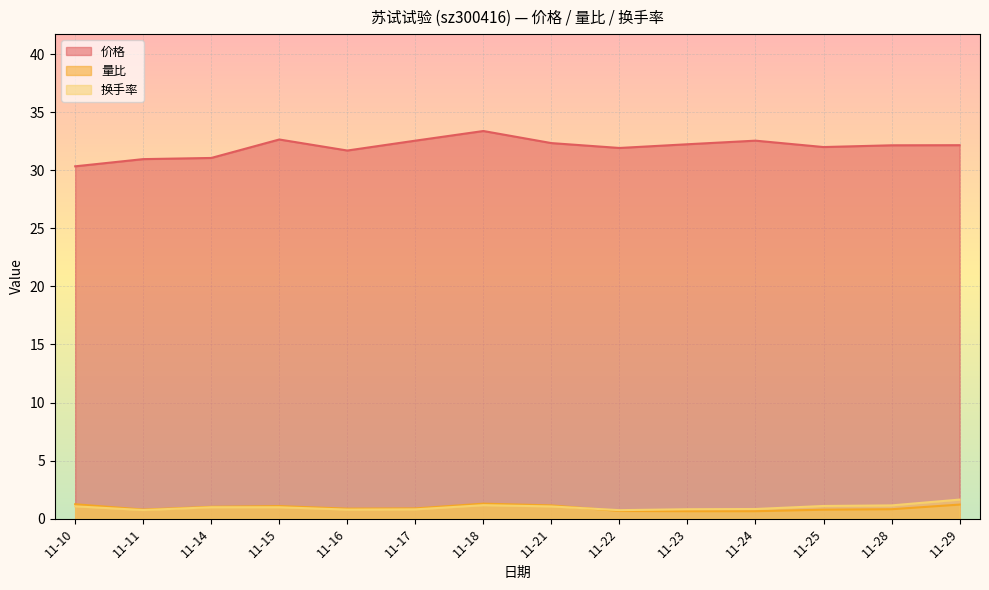

Is it true that 价格 equals 16.5 at 11-14?

False